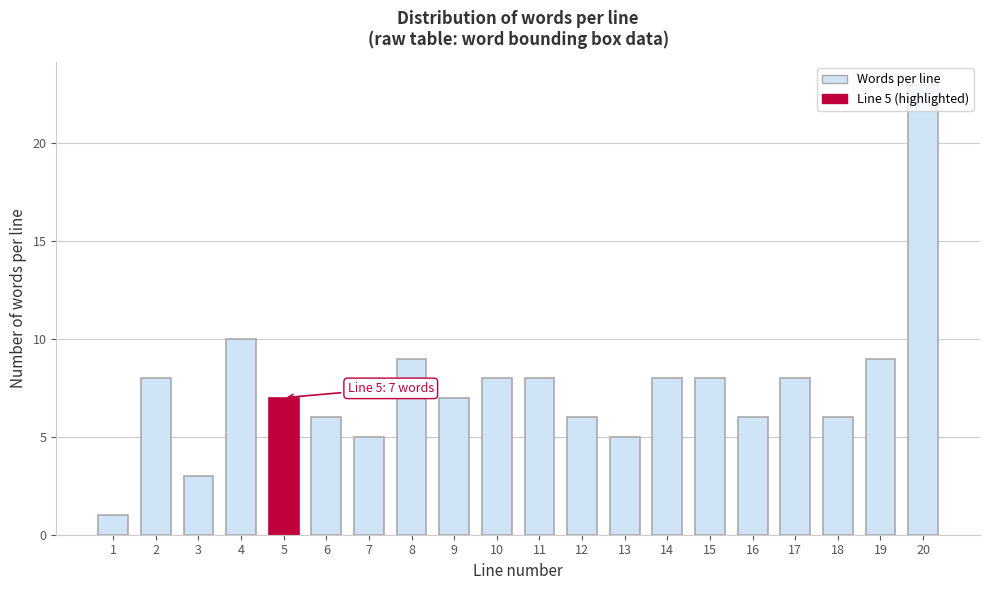

What is the greatest value displayed?

23